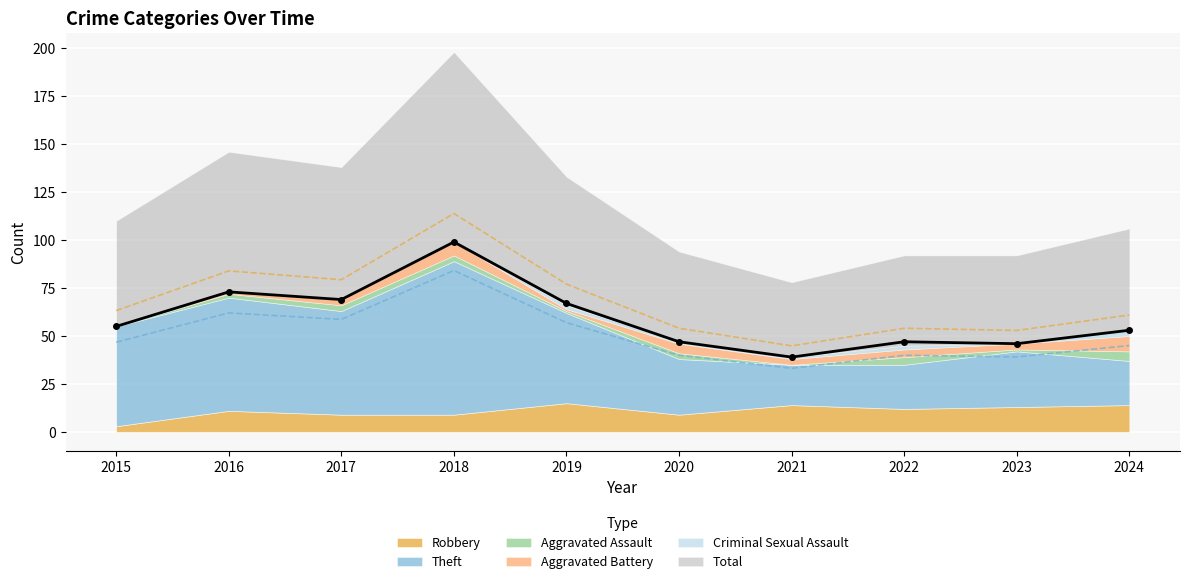

What is the sum of the Aggravated Battery values at 2022 and 2023?

7